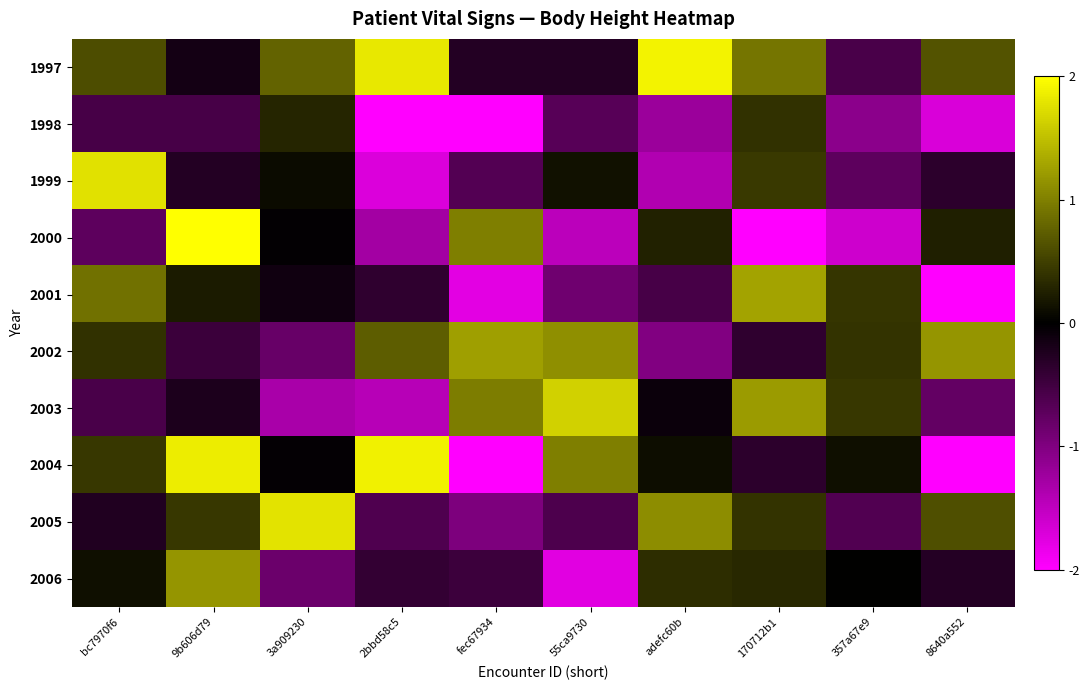

Reading left to right, transcribe all the data shown in this chart.

1997: bc7970f6=0.6	9b606d79=-0.2	3a909230=0.8	2bbd58c5=1.8	fec67934=-0.3	55ca9730=-0.3	adefc60b=1.9	170712b1=0.9	357a67e9=-0.6	8640a552=0.7
1998: bc7970f6=-0.6	9b606d79=-0.6	3a909230=0.3	2bbd58c5=-2.3	fec67934=-2.1	55ca9730=-0.7	adefc60b=-1.2	170712b1=0.4	357a67e9=-1.1	8640a552=-1.7
1999: bc7970f6=1.8	9b606d79=-0.3	3a909230=0.1	2bbd58c5=-1.7	fec67934=-0.7	55ca9730=0.1	adefc60b=-1.4	170712b1=0.5	357a67e9=-0.7	8640a552=-0.4
2000: bc7970f6=-0.7	9b606d79=2.2	3a909230=-0.0	2bbd58c5=-1.3	fec67934=1.0	55ca9730=-1.5	adefc60b=0.3	170712b1=-2.4	357a67e9=-1.6	8640a552=0.2
2001: bc7970f6=0.9	9b606d79=0.2	3a909230=-0.1	2bbd58c5=-0.4	fec67934=-1.8	55ca9730=-0.9	adefc60b=-0.6	170712b1=1.3	357a67e9=0.4	8640a552=-2.1
2002: bc7970f6=0.4	9b606d79=-0.5	3a909230=-0.8	2bbd58c5=0.7	fec67934=1.2	55ca9730=1.1	adefc60b=-1.0	170712b1=-0.4	357a67e9=0.4	8640a552=1.2
2003: bc7970f6=-0.6	9b606d79=-0.2	3a909230=-1.3	2bbd58c5=-1.4	fec67934=1.0	55ca9730=1.6	adefc60b=-0.1	170712b1=1.2	357a67e9=0.4	8640a552=-0.8
2004: bc7970f6=0.4	9b606d79=1.8	3a909230=-0.0	2bbd58c5=1.9	fec67934=-3.1	55ca9730=1.0	adefc60b=0.1	170712b1=-0.4	357a67e9=0.1	8640a552=-2.4
2005: bc7970f6=-0.3	9b606d79=0.4	3a909230=1.8	2bbd58c5=-0.6	fec67934=-1.0	55ca9730=-0.6	adefc60b=1.1	170712b1=0.4	357a67e9=-0.6	8640a552=0.6
2006: bc7970f6=0.1	9b606d79=1.2	3a909230=-0.8	2bbd58c5=-0.4	fec67934=-0.5	55ca9730=-1.8	adefc60b=0.4	170712b1=0.3	357a67e9=0.0	8640a552=-0.3